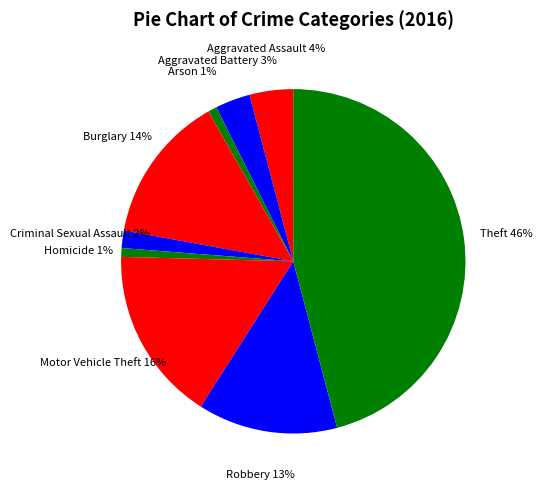

Which has a higher value, Motor Vehicle Theft or Aggravated Assault?

Motor Vehicle Theft